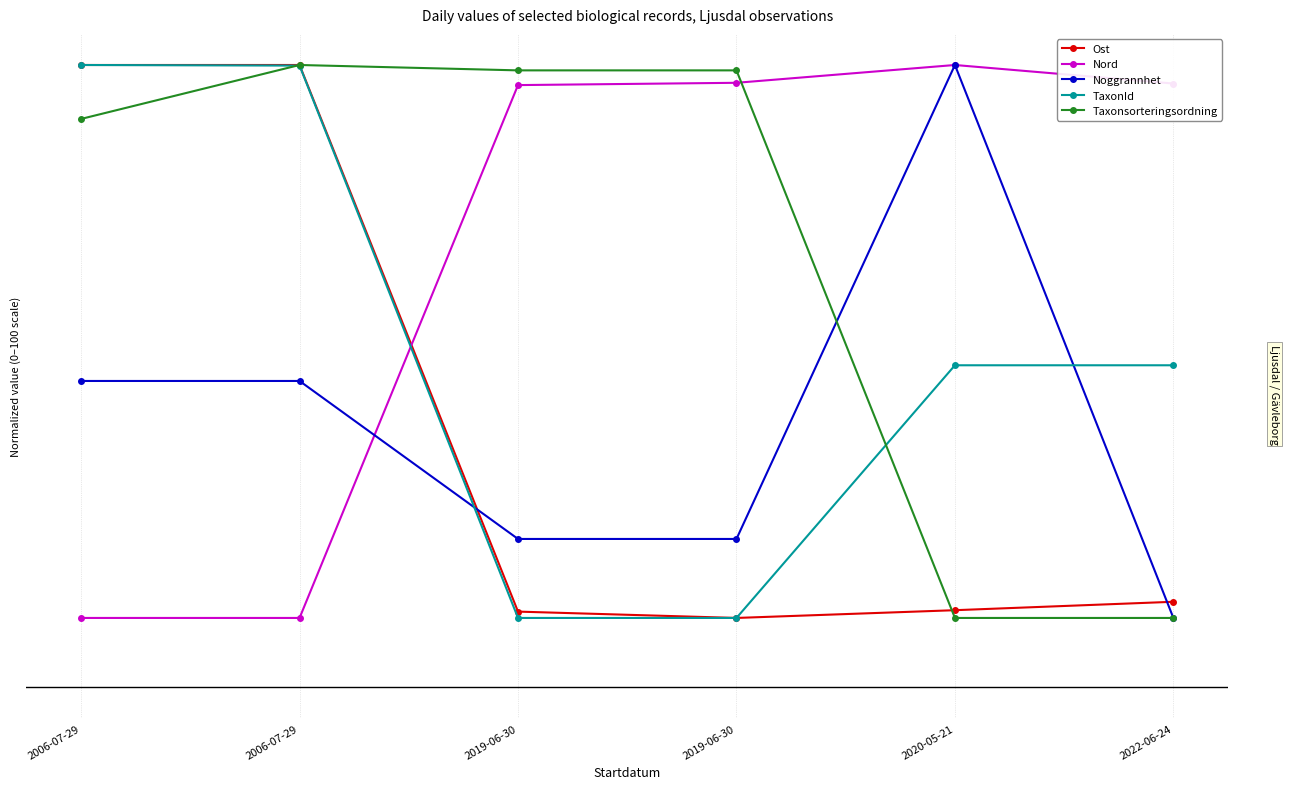

Reading left to right, extract all data points from this chart.

Ost: 2006-07-29=90.0	2006-07-29=90.0	2019-06-30=10.9	2019-06-30=10.0	2020-05-21=11.1	2022-06-24=12.3
Nord: 2006-07-29=10.0	2006-07-29=10.0	2019-06-30=87.1	2019-06-30=87.4	2020-05-21=90.0	2022-06-24=87.3
Noggrannhet: 2006-07-29=44.3	2006-07-29=44.3	2019-06-30=21.4	2019-06-30=21.4	2020-05-21=90.0	2022-06-24=10.0
TaxonId: 2006-07-29=90.0	2006-07-29=89.9	2019-06-30=10.0	2019-06-30=10.0	2020-05-21=46.6	2022-06-24=46.6
Taxonsorteringsordning: 2006-07-29=82.2	2006-07-29=90.0	2019-06-30=89.2	2019-06-30=89.2	2020-05-21=10.0	2022-06-24=10.0